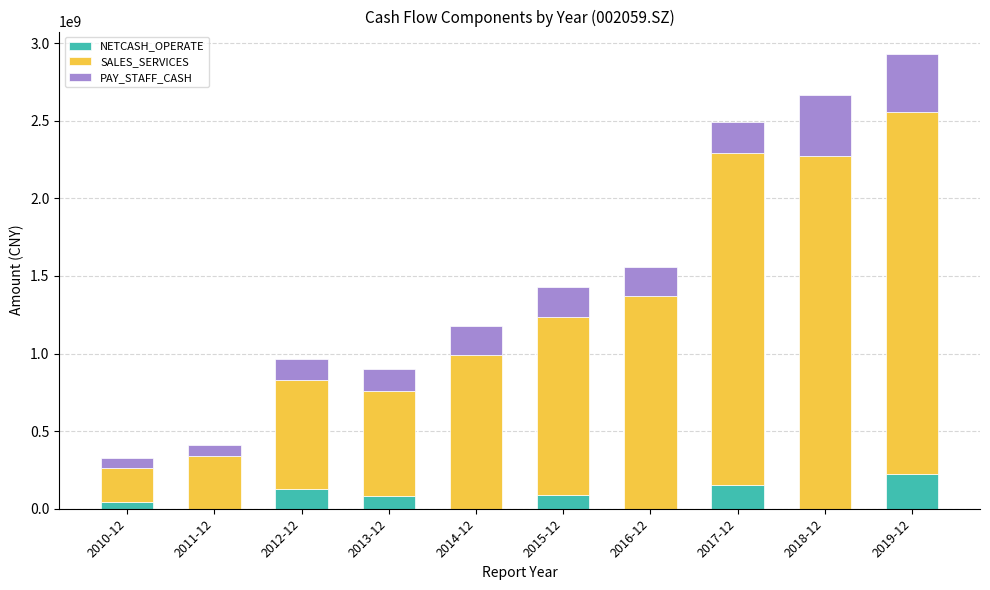

At which category is the sum across all series the highest?

2019-12